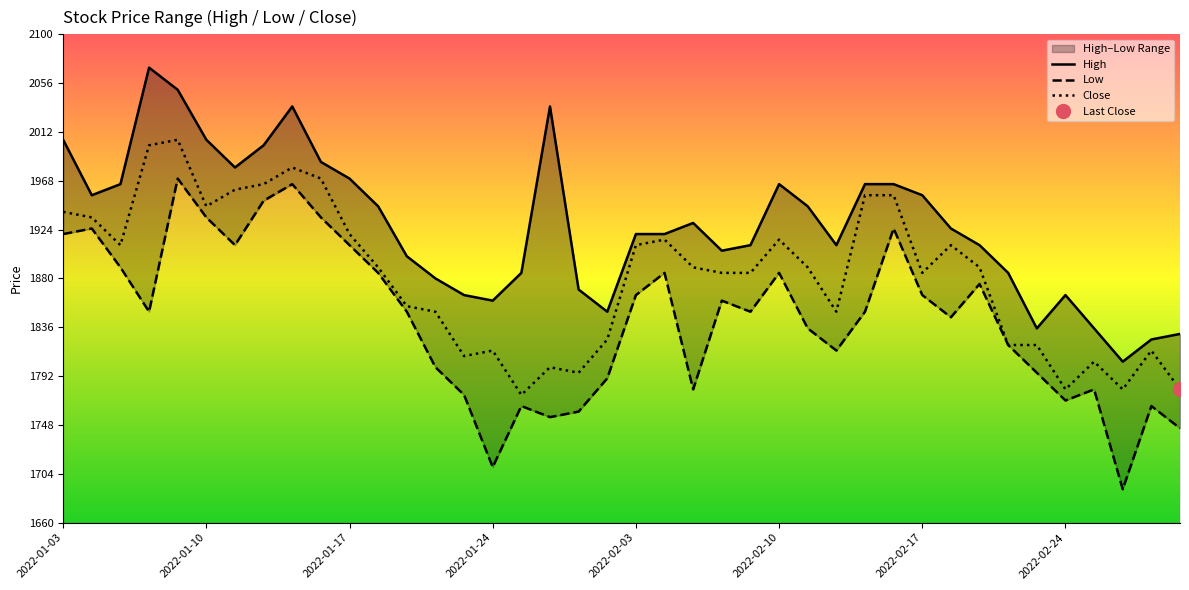

What are all the series names shown in the legend?

High, Low, Close